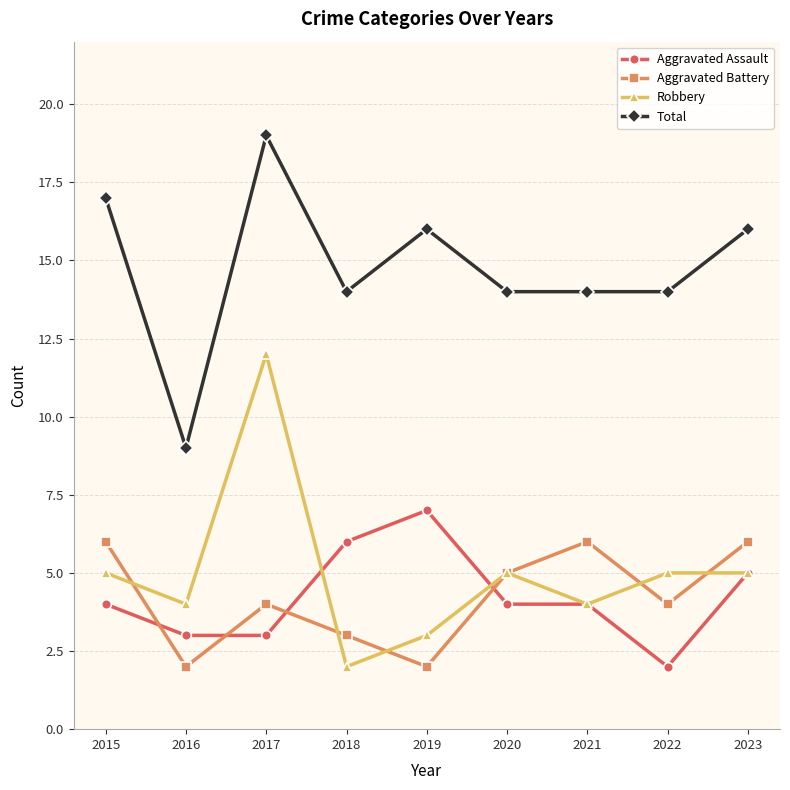

What is the greatest value displayed?

19